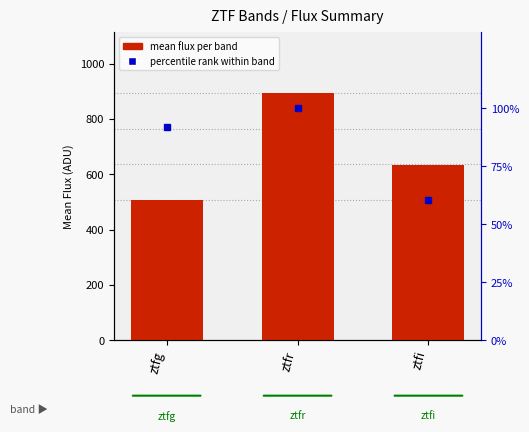

What is the highest value of the percentile rank within band series?

100.0